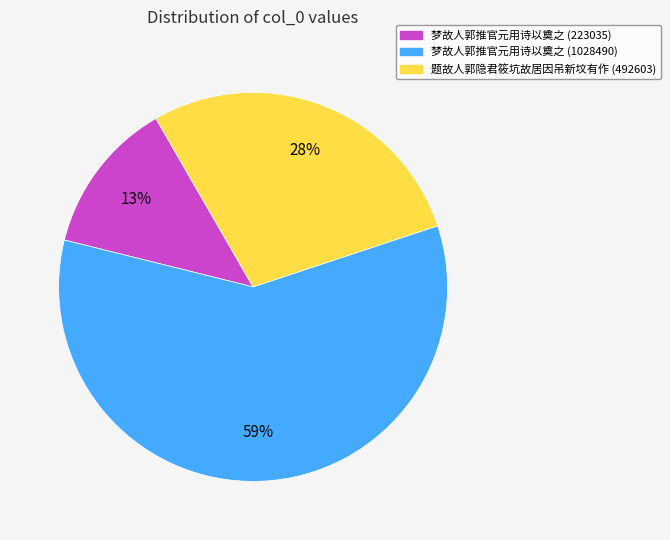

To the nearest percent, what is the combined percentage of 梦故人郭推官元用诗以奠之 (1028490) and 梦故人郭推官元用诗以奠之 (223035)?

72%